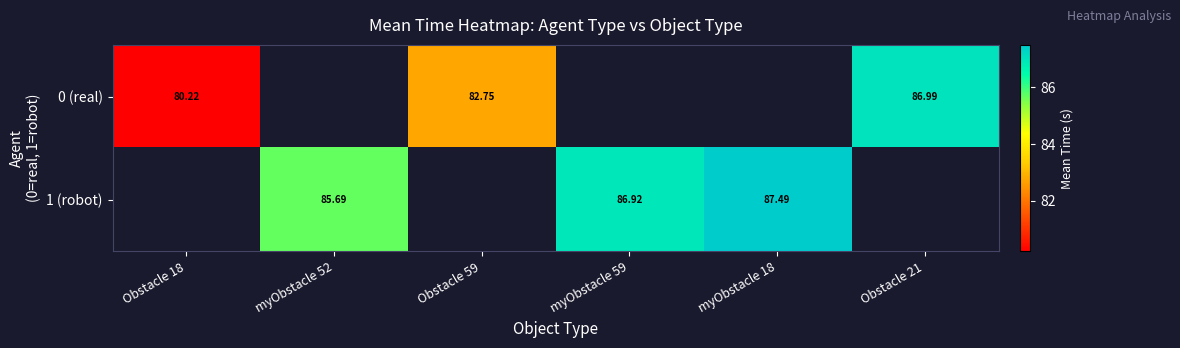

How many data points in 1 (robot) are less than 86?

1